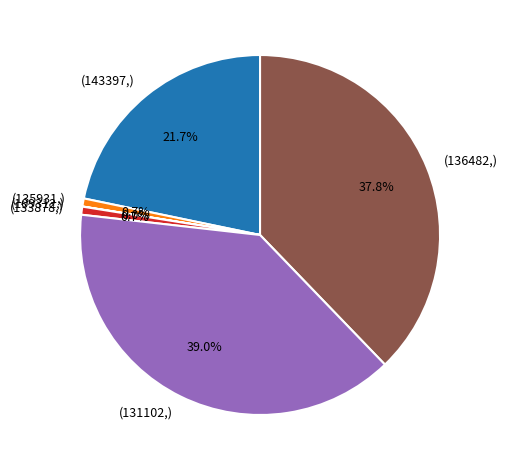

Do (143397,) and (133878,) together represent more than half of the pie?

No